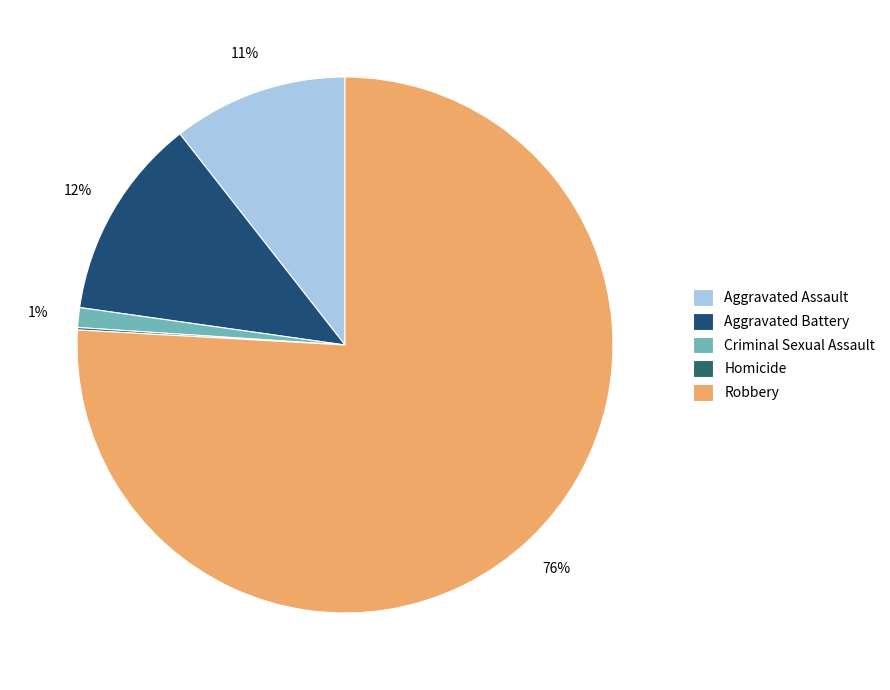

What is the largest slice in the pie chart?

Robbery